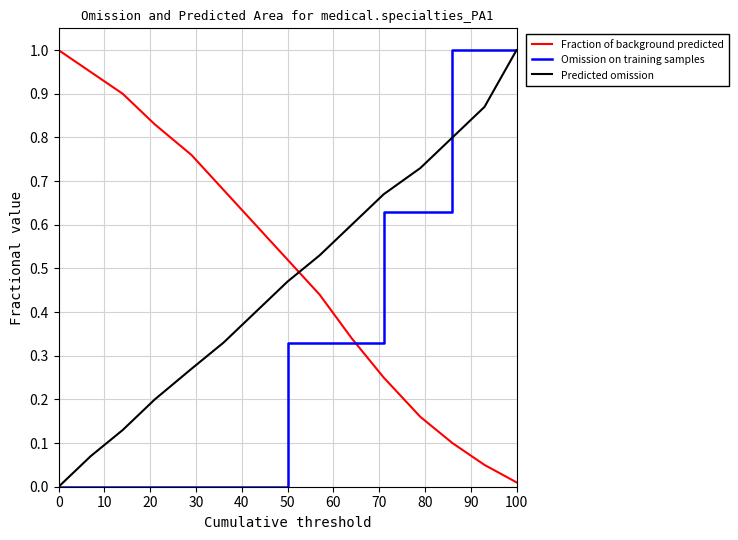

Rank the series by their average value, from lowest to highest.

Omission on training samples, Predicted omission, Fraction of background predicted